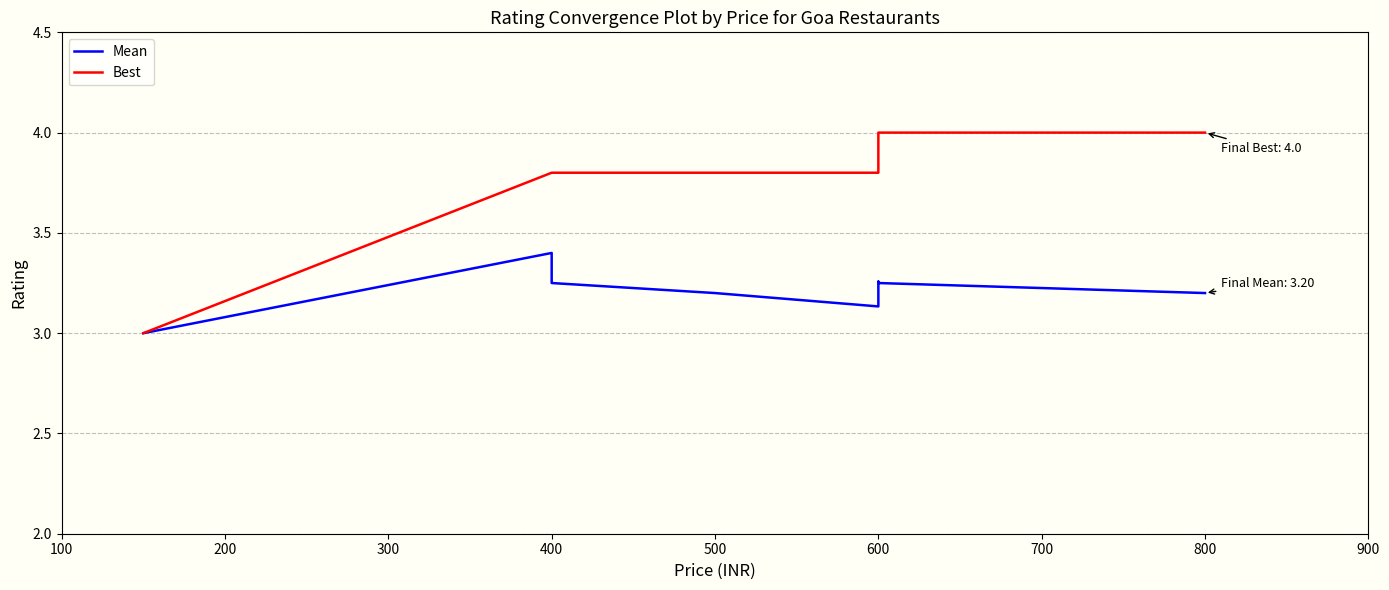

Is it true that Mean equals 2.1 at 600?

False